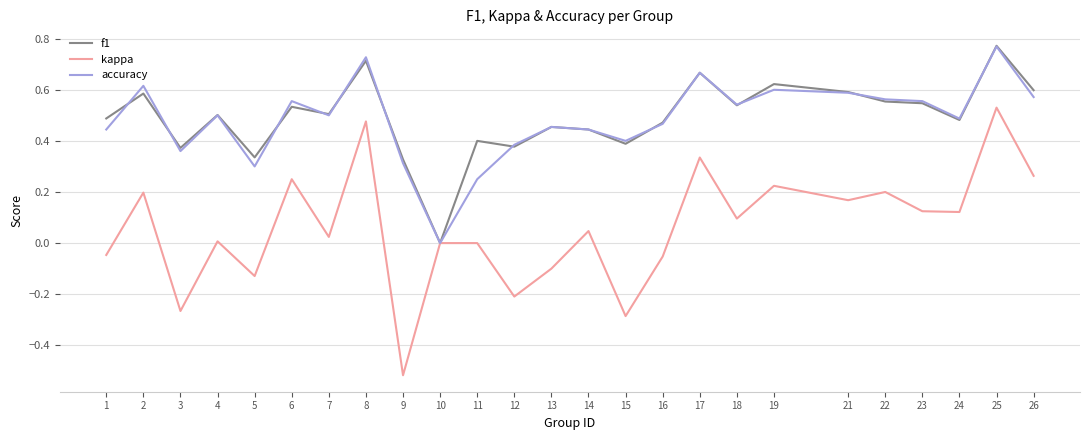

Between 9 and 12, which series saw the biggest shift?

kappa